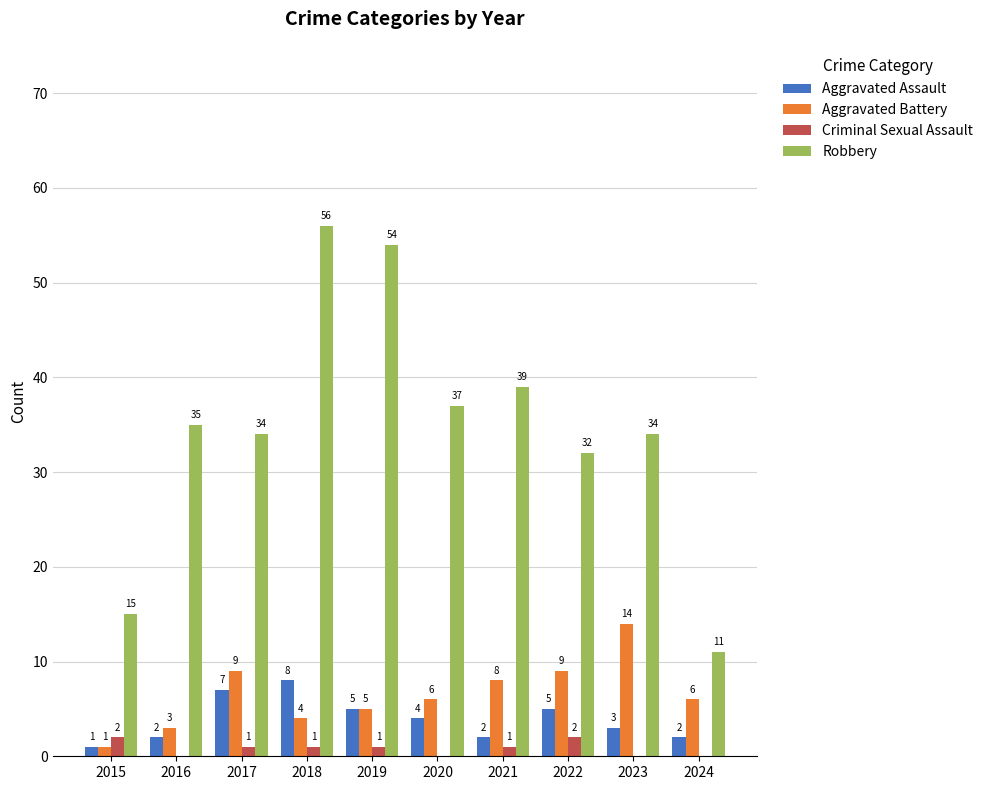

How many Aggravated Assault values are between 2 and 5?

7